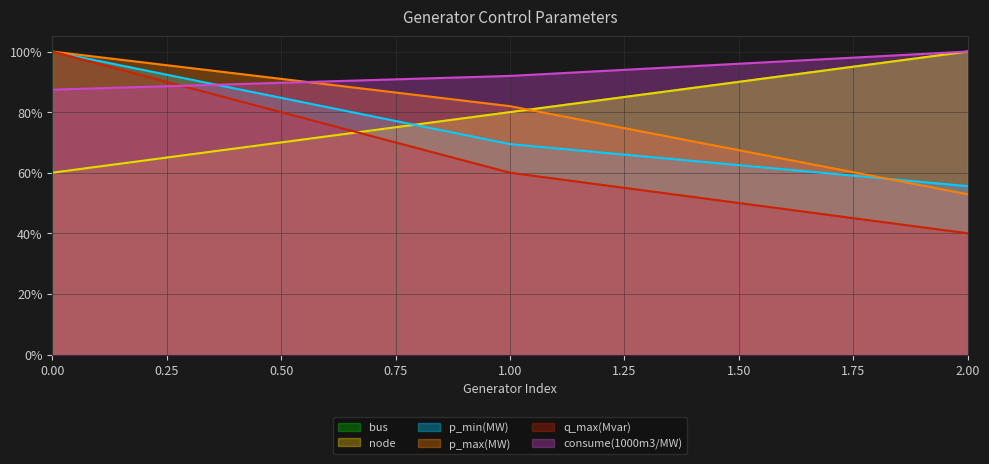

Reading left to right, extract all data points from this chart.

bus: 60.0	80.0	100.0
node: 60.0	80.0	100.0
p_min(MW): 100.0	69.4	55.6
p_max(MW): 100.0	82.0	52.9
q_max(Mvar): 100.0	60.0	40.0
consume(1000m3/MW): 87.4	92.0	100.0